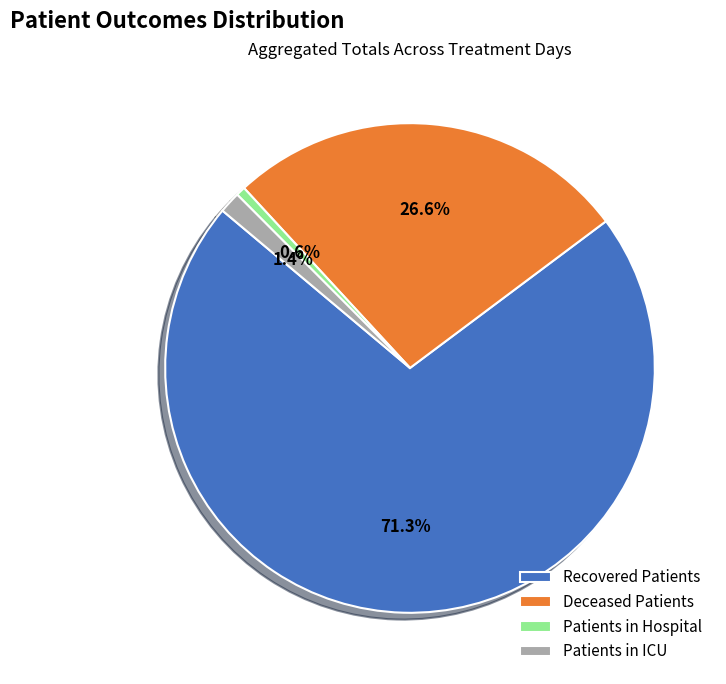

Which category has the smallest portion of the pie?

Patients in Hospital